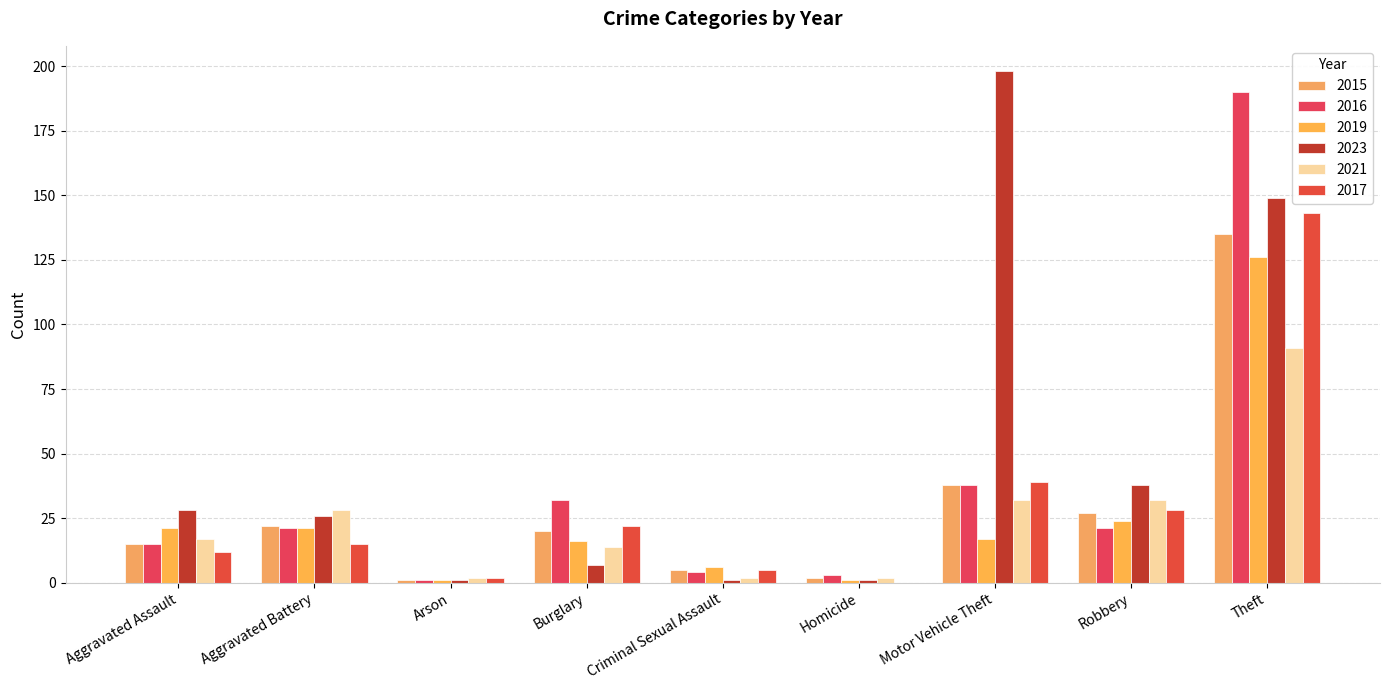

What is the value of the 2019 bar at the 7th from the left?

17